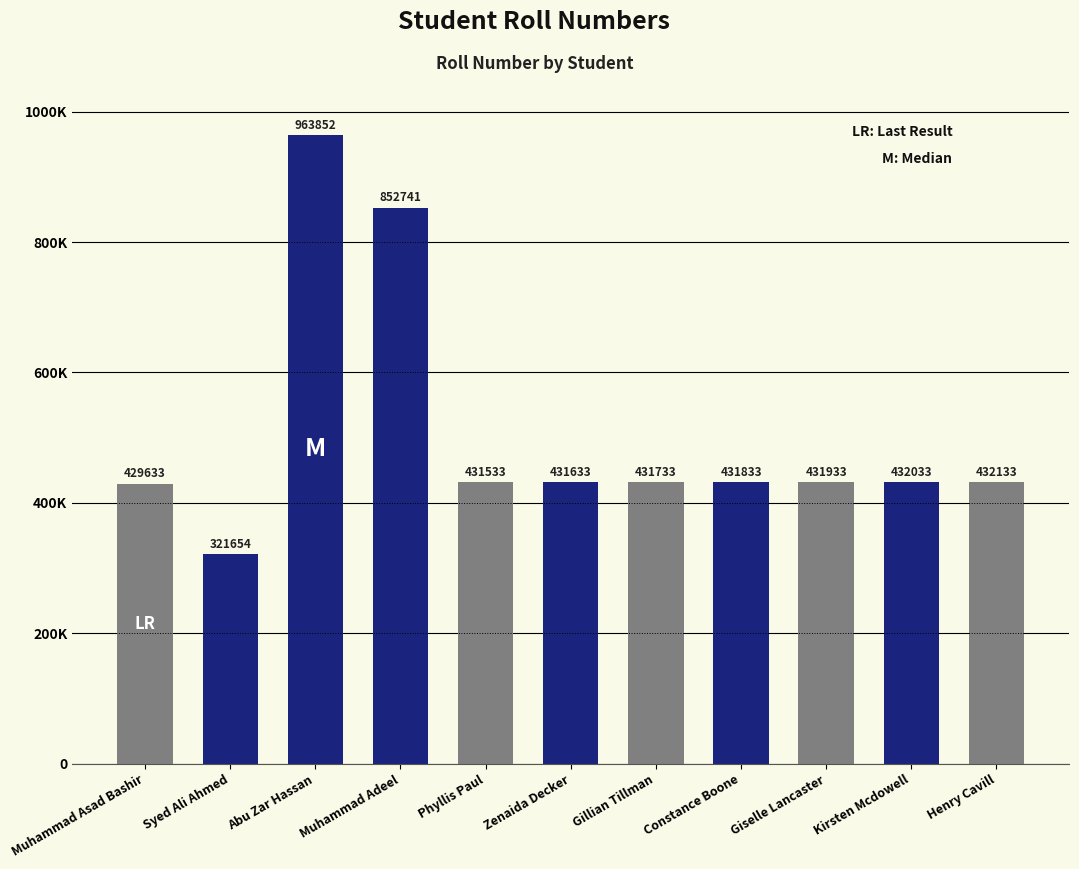

Are the bars horizontal?

No